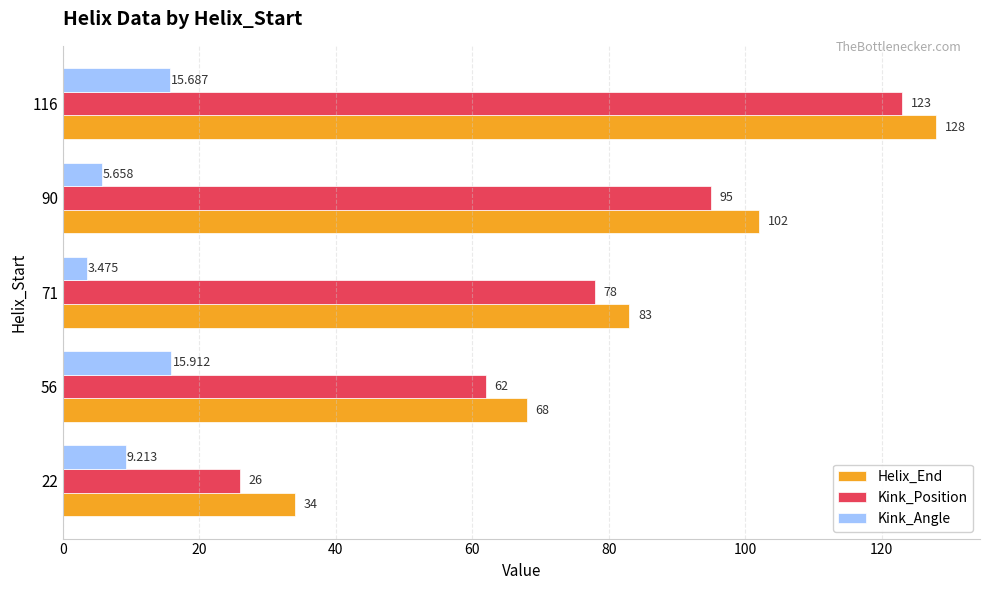

What are all the series names shown in the legend?

Helix_End, Kink_Position, Kink_Angle